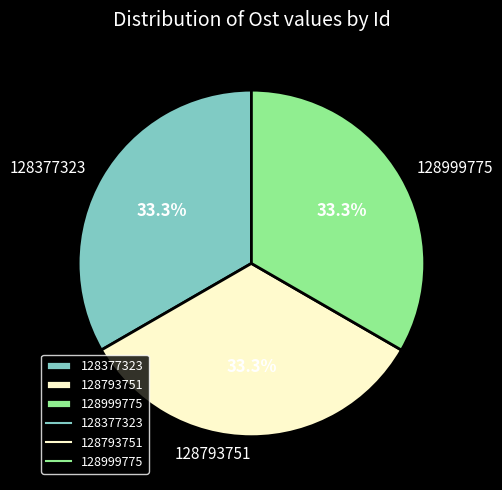

Is 128999775 the majority of the pie?

No